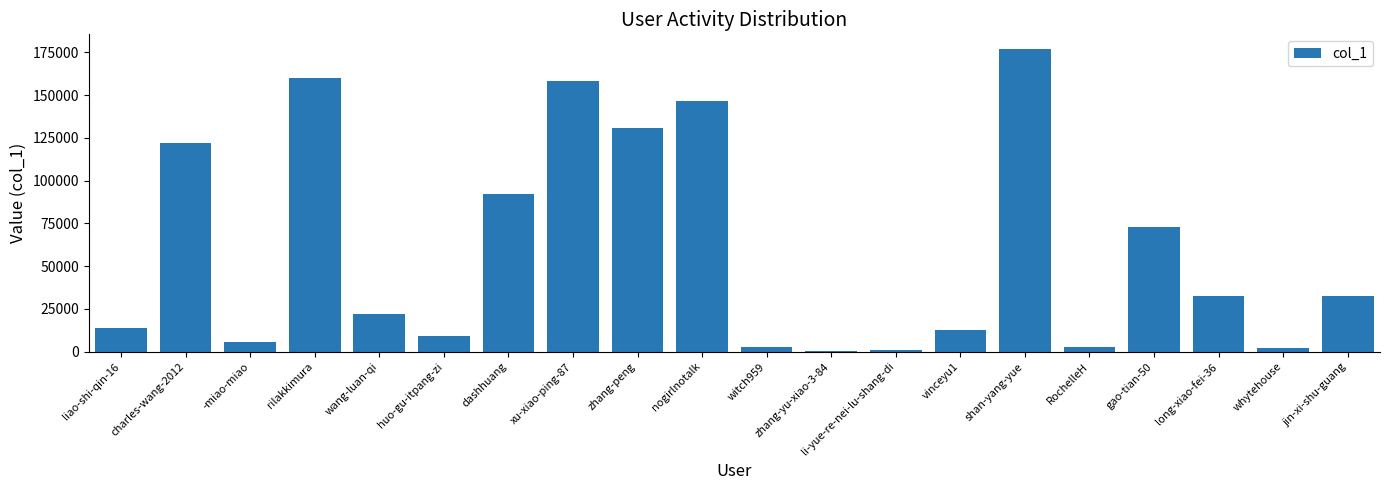

What is the greatest value displayed?

176650